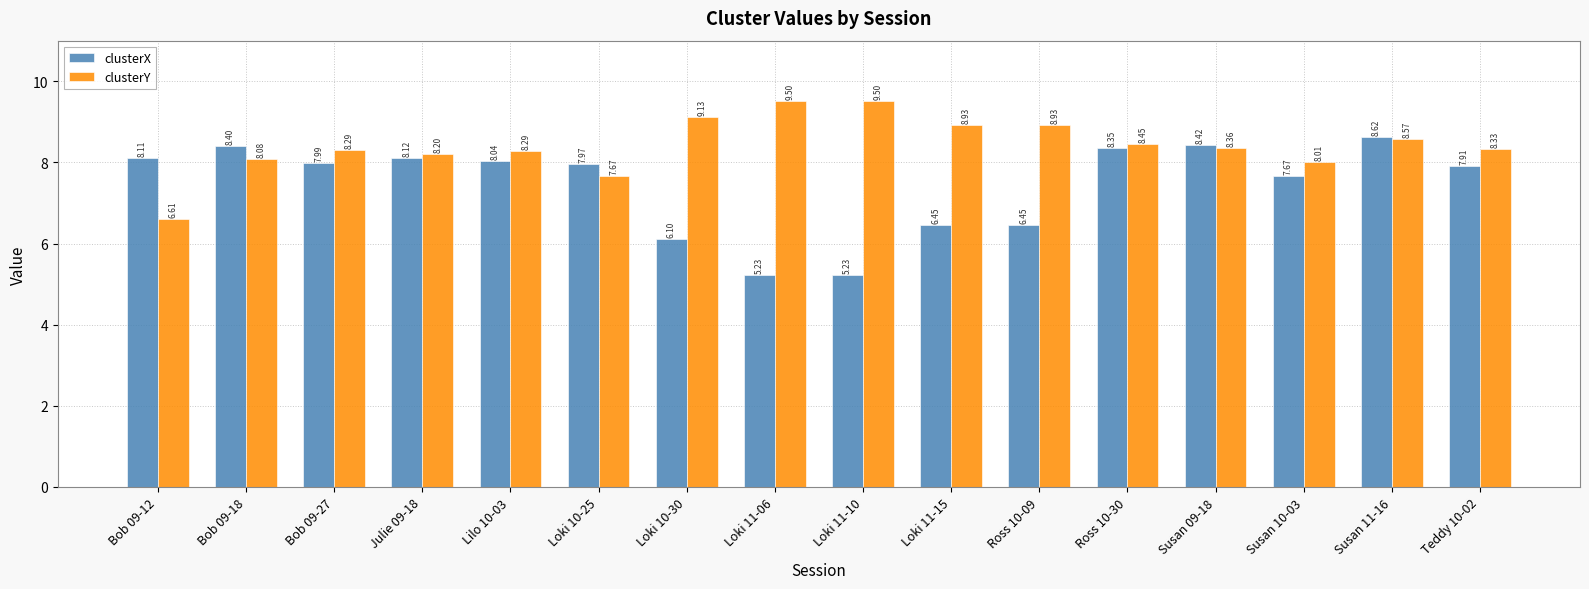

What is the smallest value displayed?

5.2